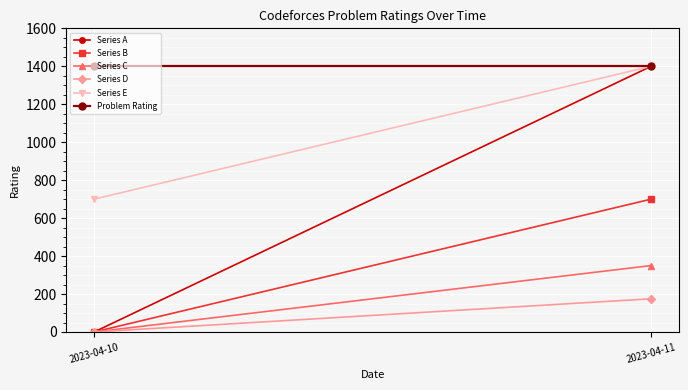

What value does the Problem Rating series have at 2023-04-10?

1400